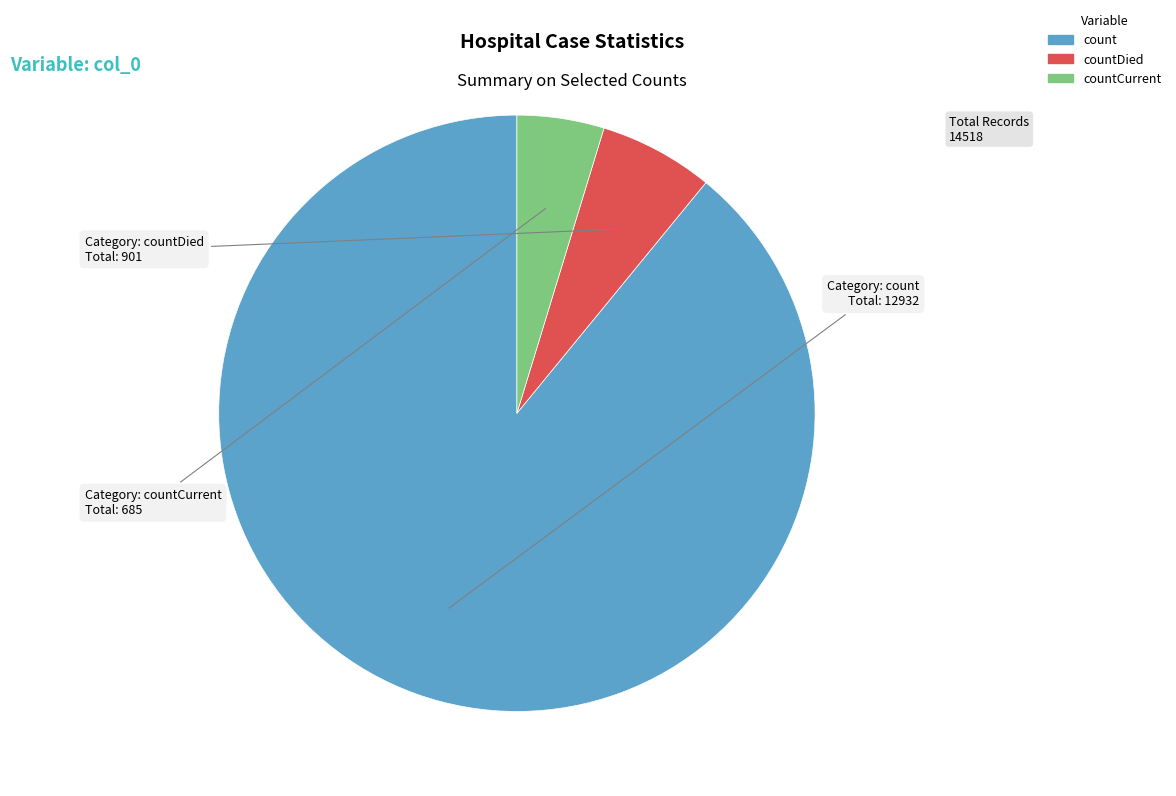

Is there a majority slice in this chart?

Yes